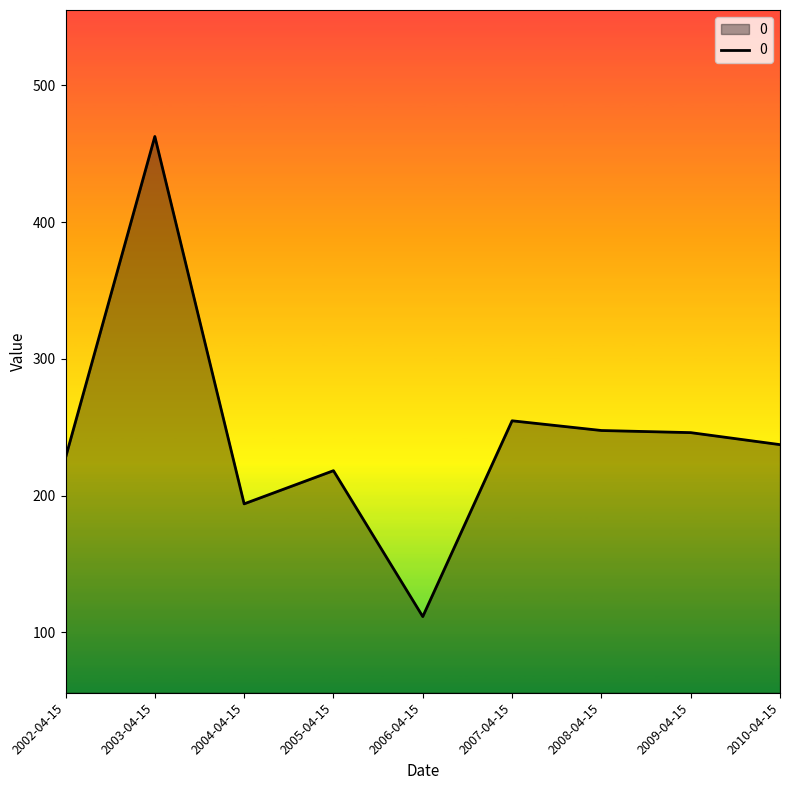

What position from the left is 2003-04-15?

2